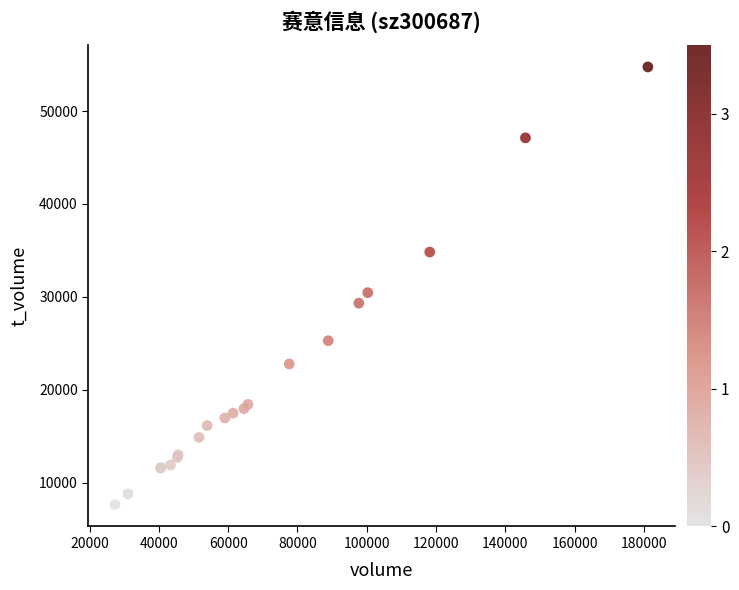

What Y value in the scatter plot is closest to 31201?

30459